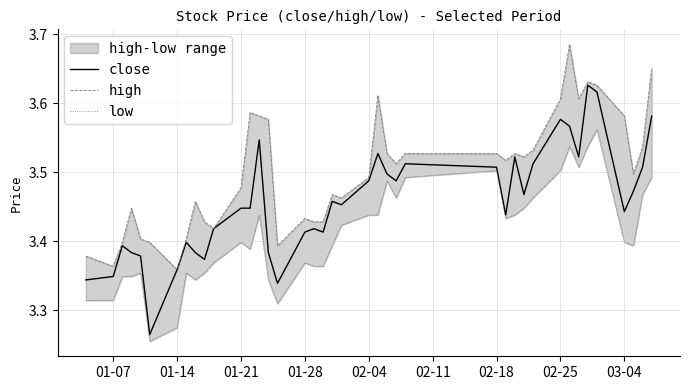

Rank the series by their average value, from lowest to highest.

low, close, high